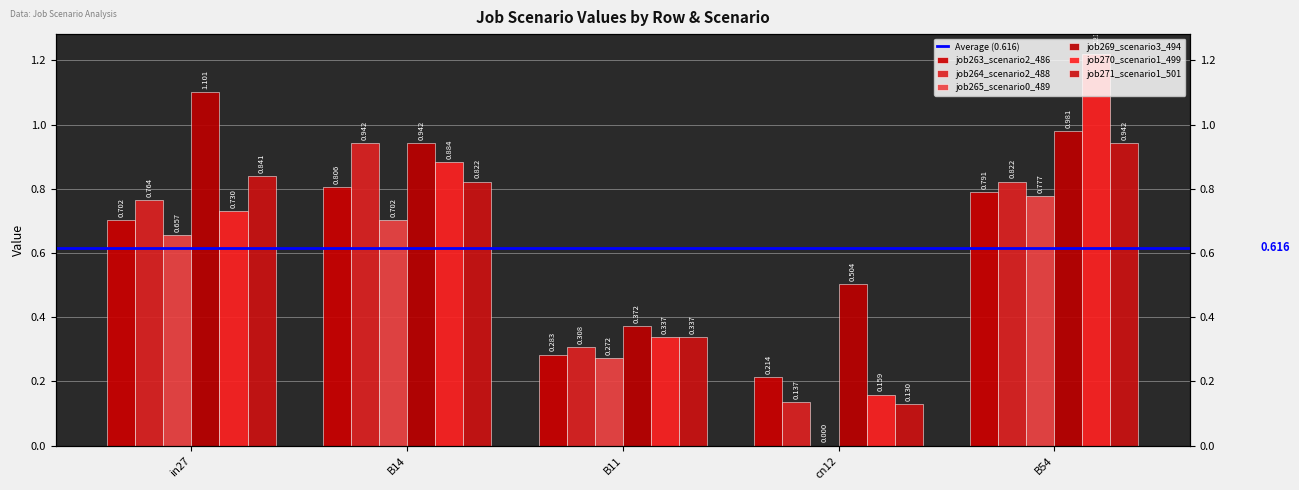

The value of job263_scenario2_486 at B14 is 1.1. True or false?

False